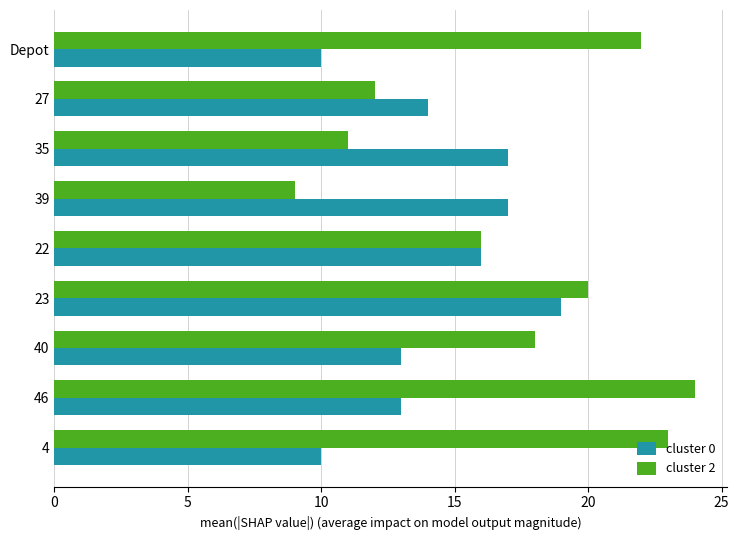

Rank the series by their maximum value, from highest to lowest.

cluster 2, cluster 0